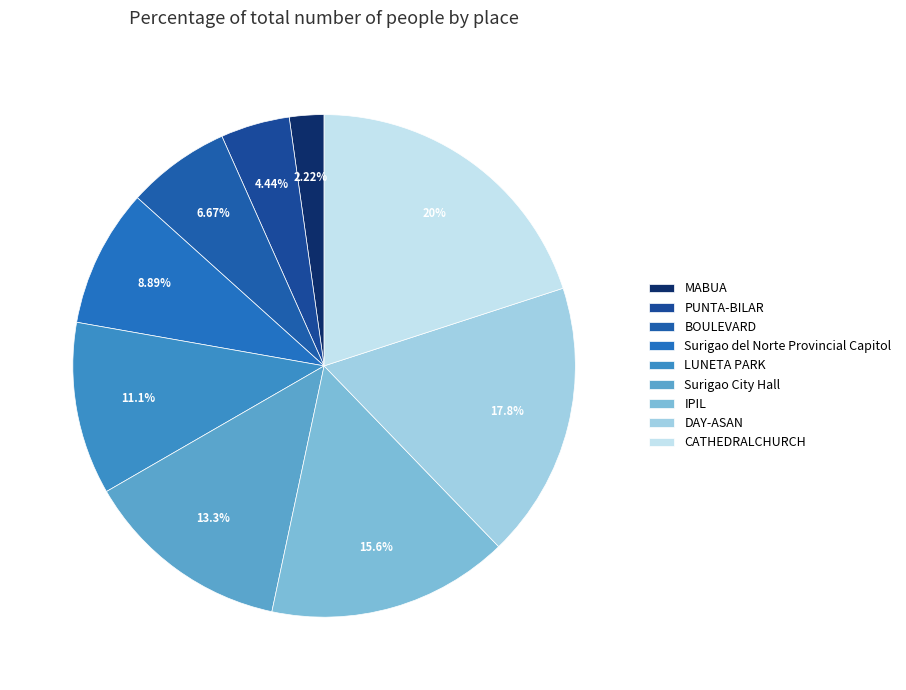

True or false: Surigao City Hall accounts for 13% of the total.

True